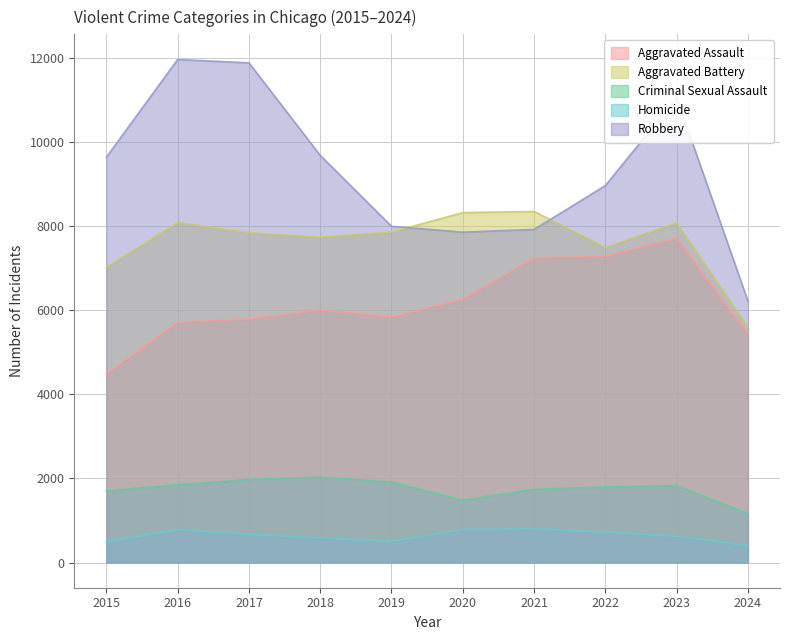

What is the total value across all series at 2024?

18806